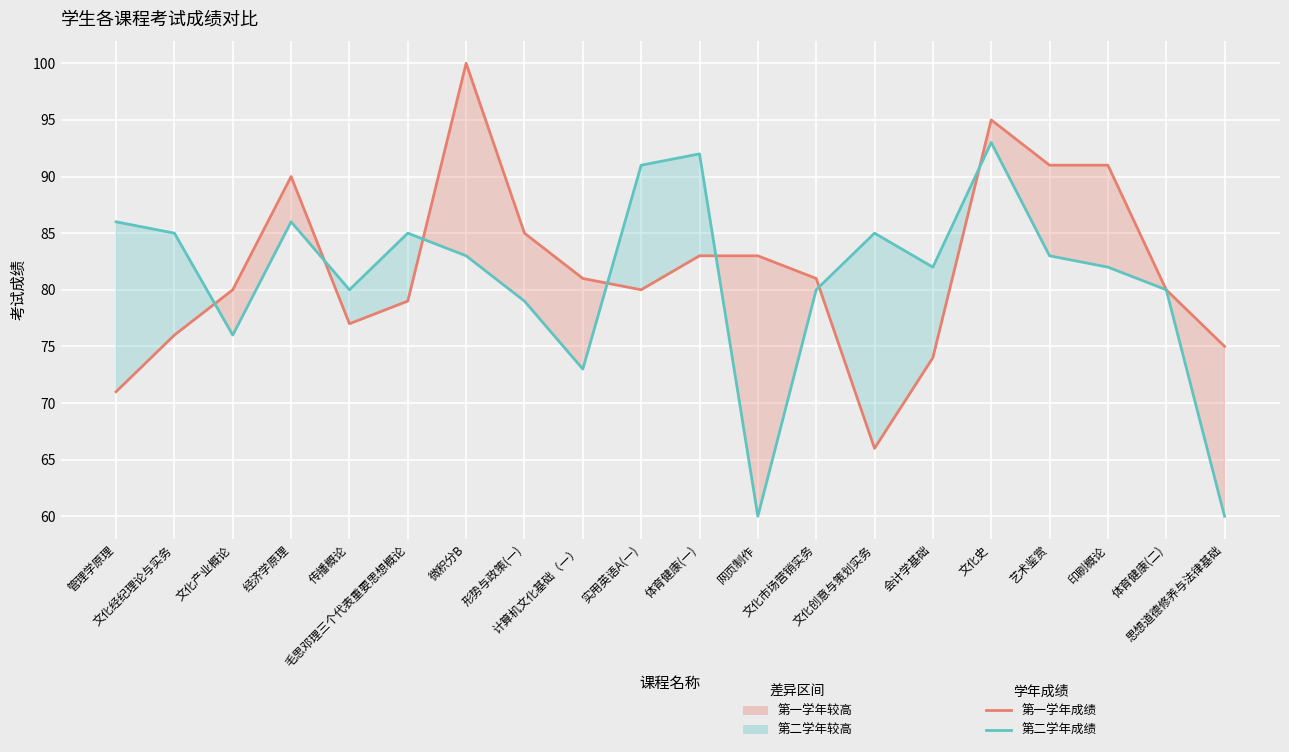

Which series has the widest spread of values?

第一学年考试成绩